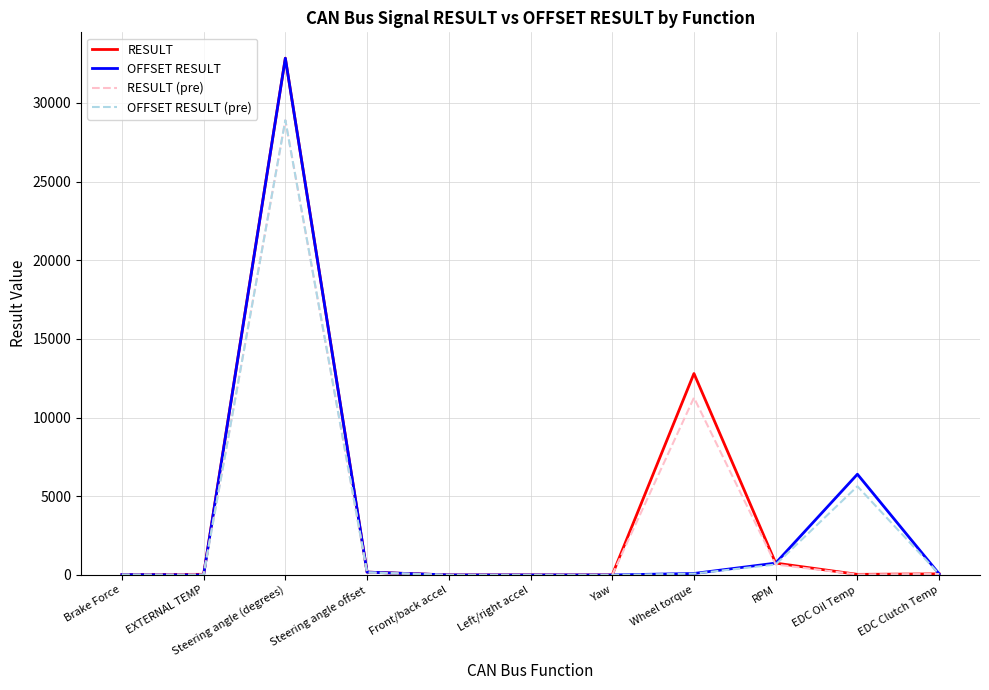

Between EXTERNAL TEMP and Wheel torque, which series saw the biggest shift?

RESULT